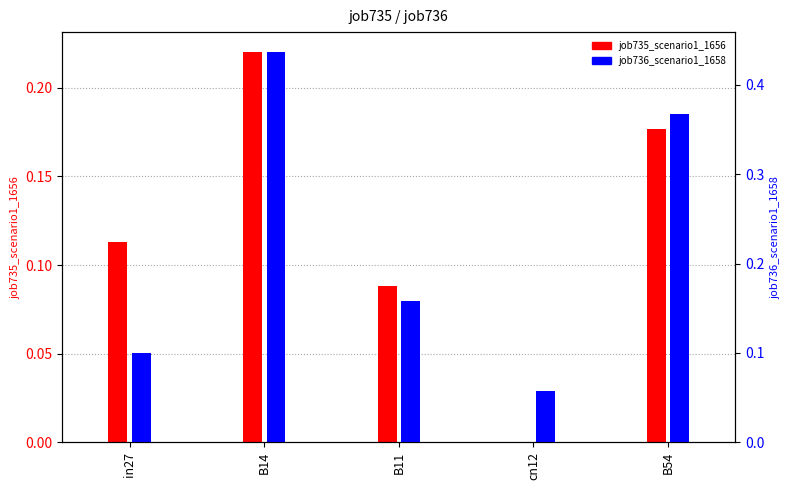

Count the number of categories in the chart.

5